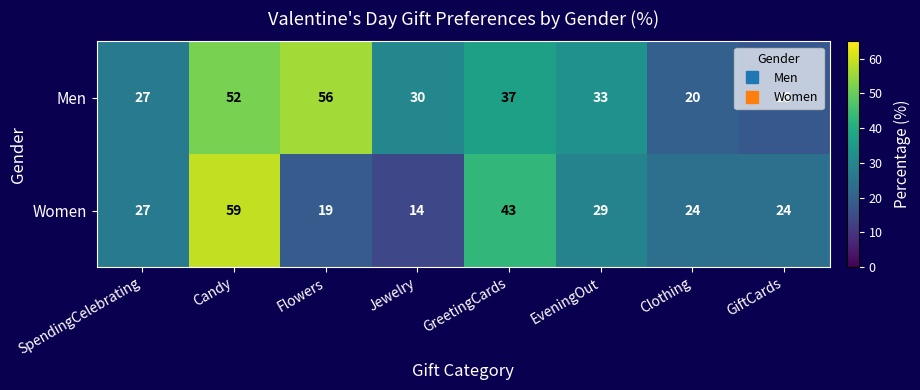

What is the greatest value displayed?

59